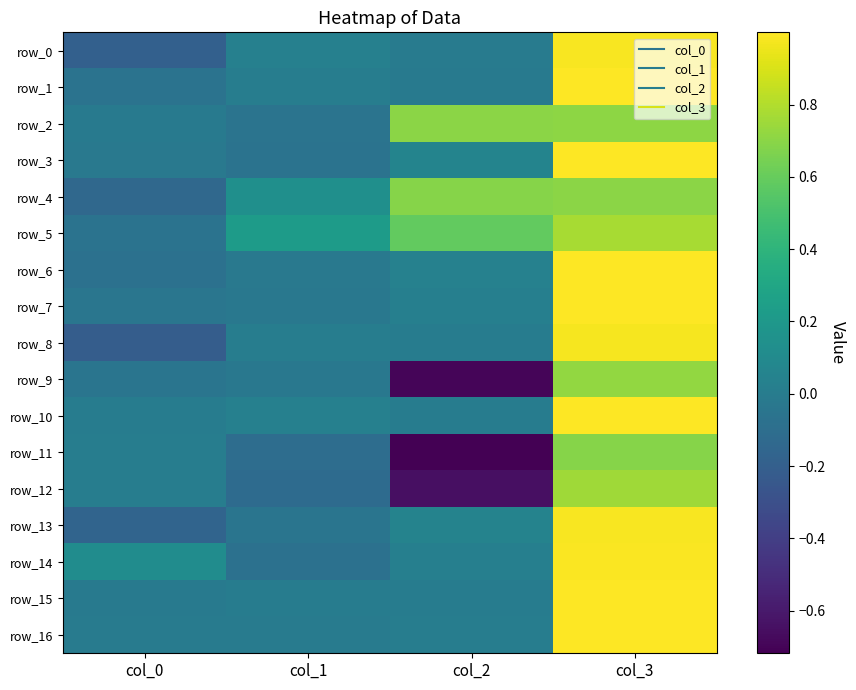

Reading left to right, what are all the values shown in this chart?

row_0: -0.2	0.0	-0.0	1.0
row_1: -0.1	0.0	-0.0	1.0
row_2: -0.0	-0.1	0.7	0.7
row_3: -0.0	-0.1	0.1	1.0
row_4: -0.1	0.1	0.7	0.7
row_5: -0.1	0.2	0.6	0.8
row_6: -0.1	-0.0	0.0	1.0
row_7: -0.0	-0.0	0.0	1.0
row_8: -0.2	0.0	0.0	1.0
row_9: -0.0	-0.0	-0.7	0.7
row_10: 0.0	0.0	0.0	1.0
row_11: 0.0	-0.1	-0.7	0.7
row_12: 0.0	-0.1	-0.6	0.8
row_13: -0.2	-0.1	0.1	1.0
row_14: 0.1	-0.1	0.0	1.0
row_15: -0.0	0.0	0.0	1.0
row_16: -0.0	-0.0	0.0	1.0